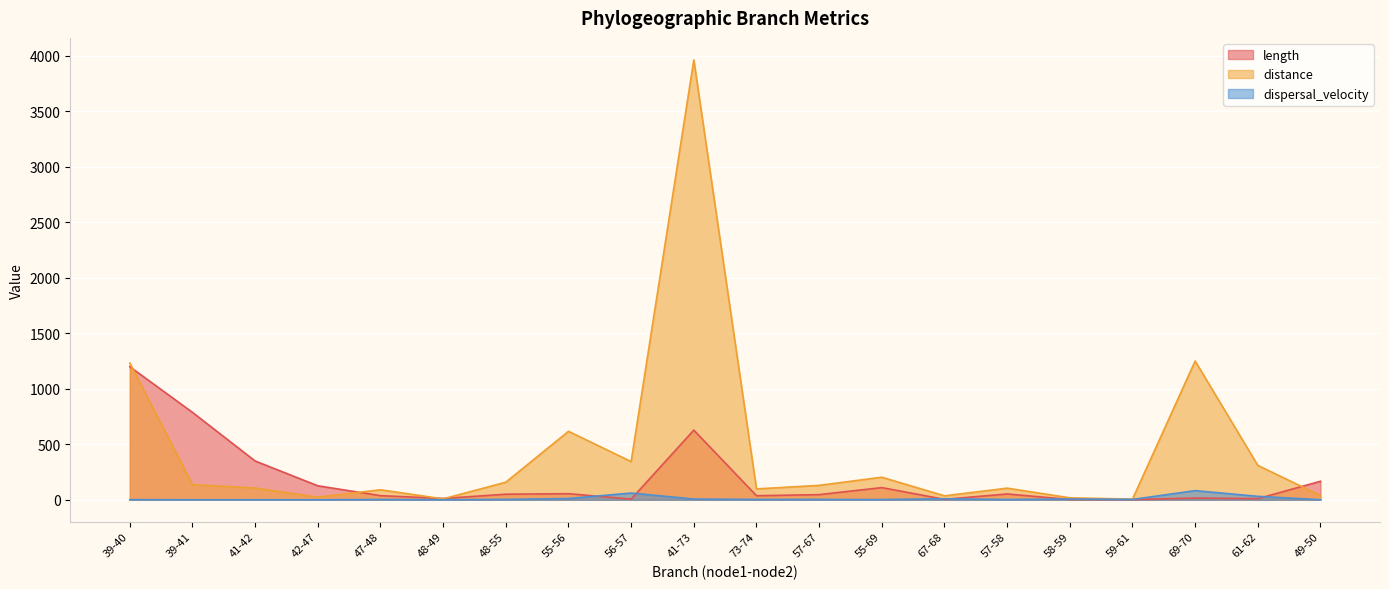

List the series in order of their peak value, lowest first.

dispersal_velocity, length, distance